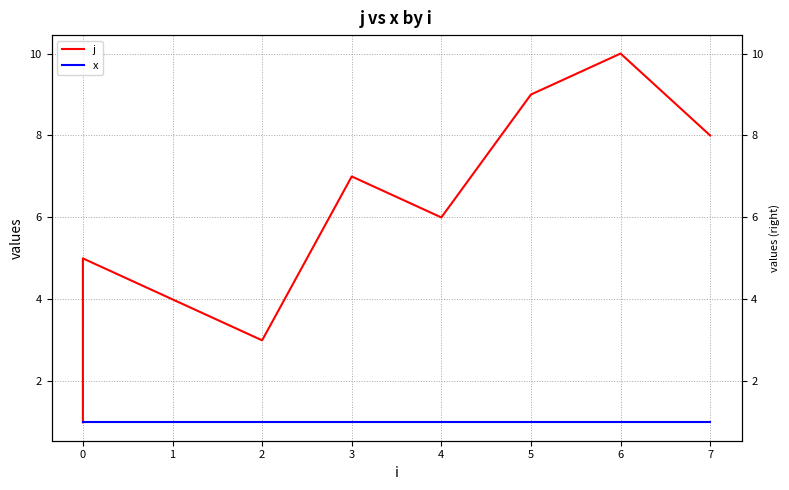

What is the maximum value shown in the chart?

10